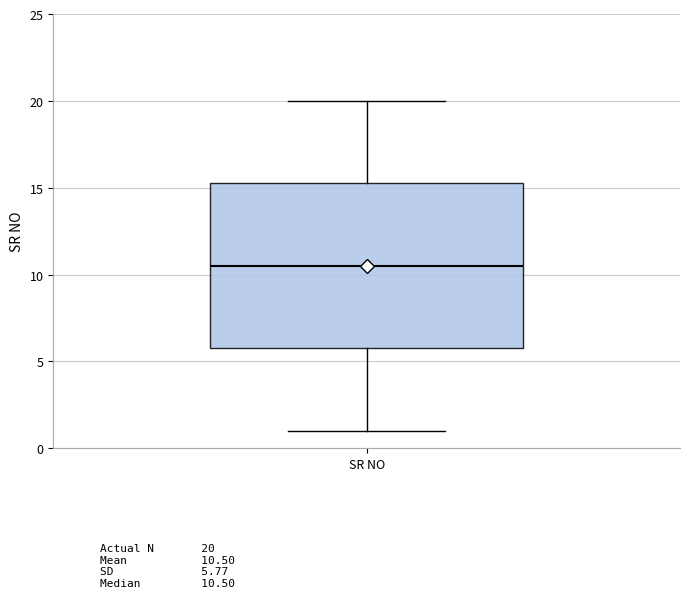

Where does the upper whisker of the box for SR NO end on the y-axis? The values are not printed on the chart, so give them approximately, as read against the axis.

20.0